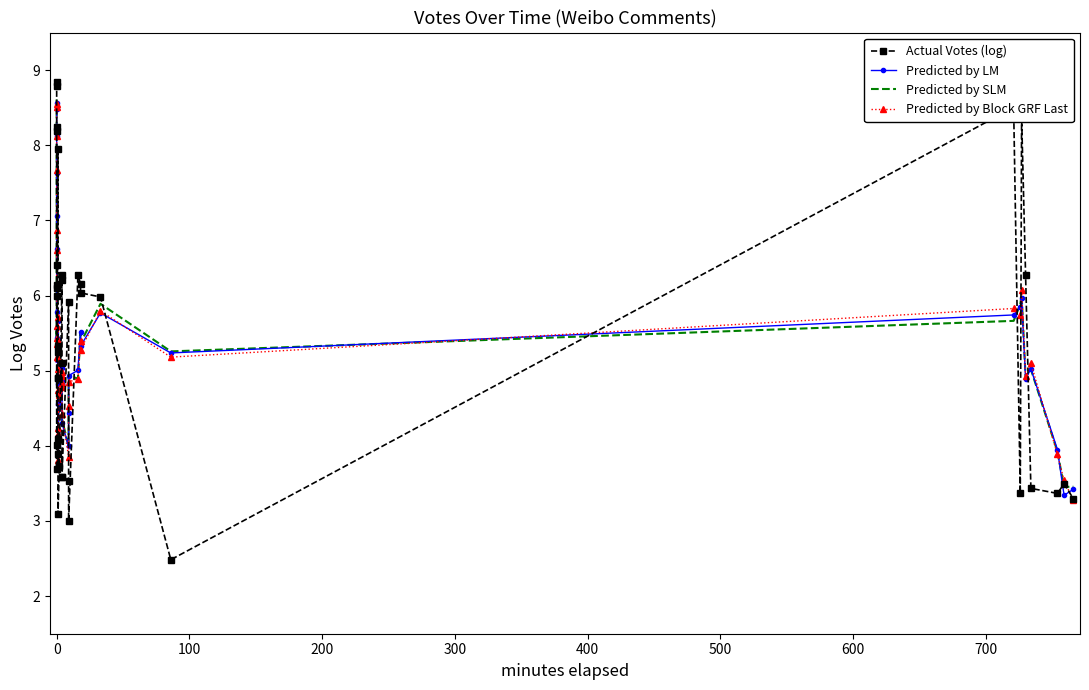

Where is Predicted by SLM nearest to the value 6?

34